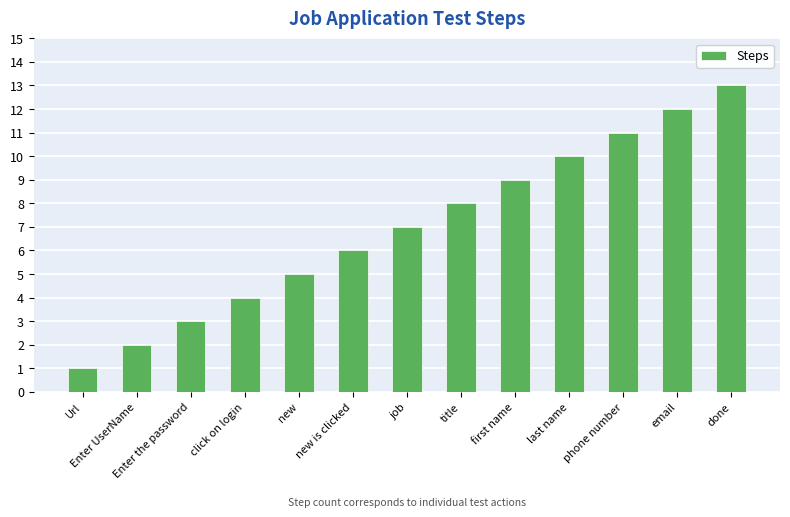

What is the label of the 12th bar from the right?

Enter UserName